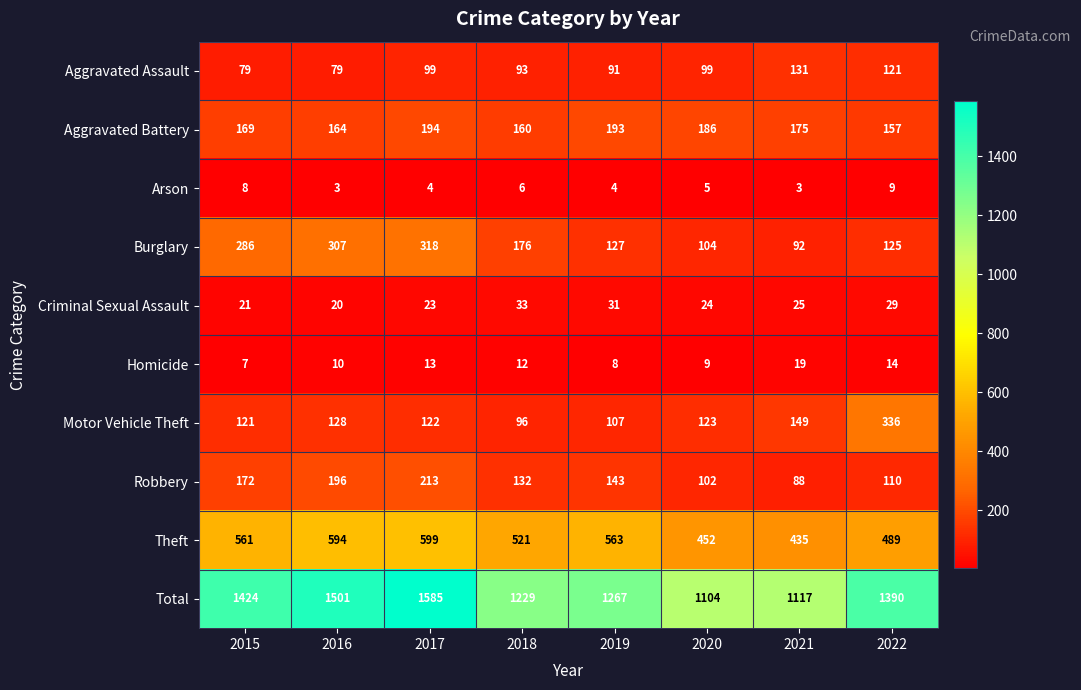

The value of Homicide at 2021 is 19. True or false?

True